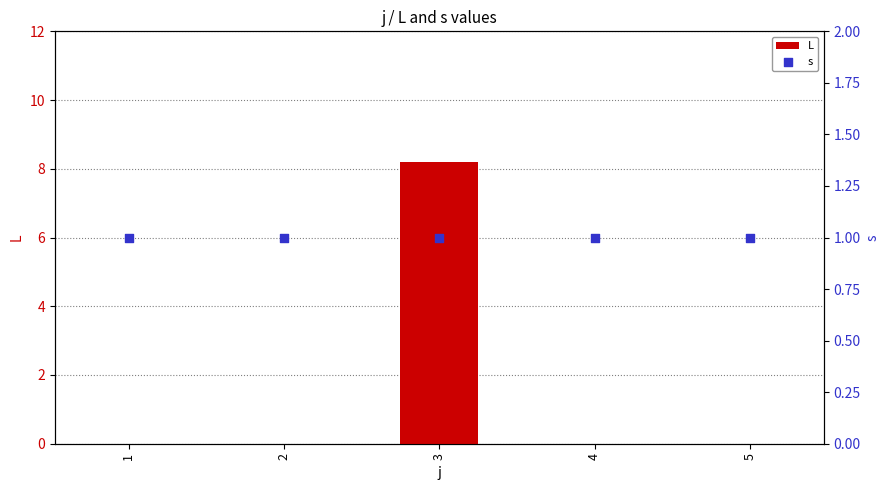

Which series reaches the minimum Y coordinate?

L